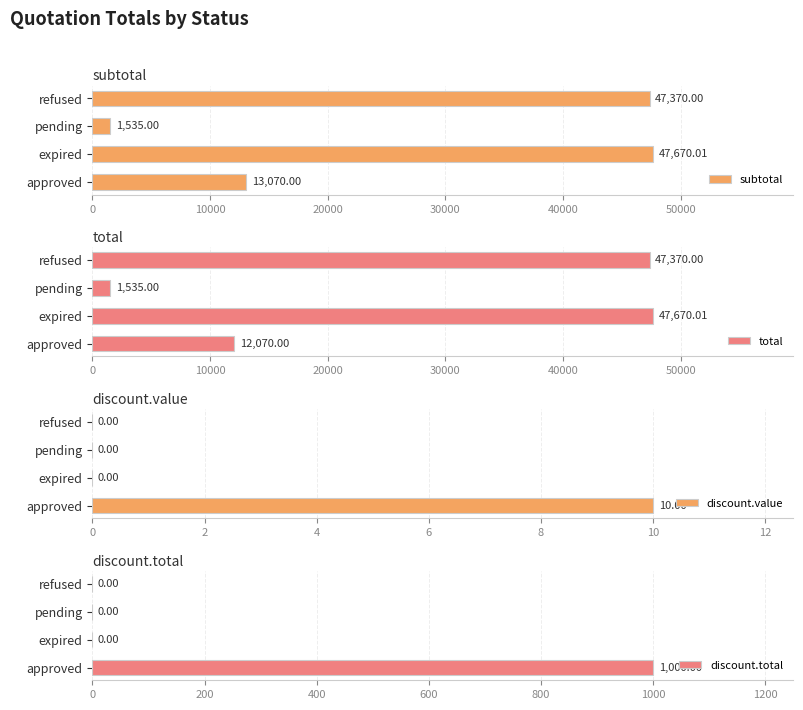

What is the average value of the subtotal series?

27411.3